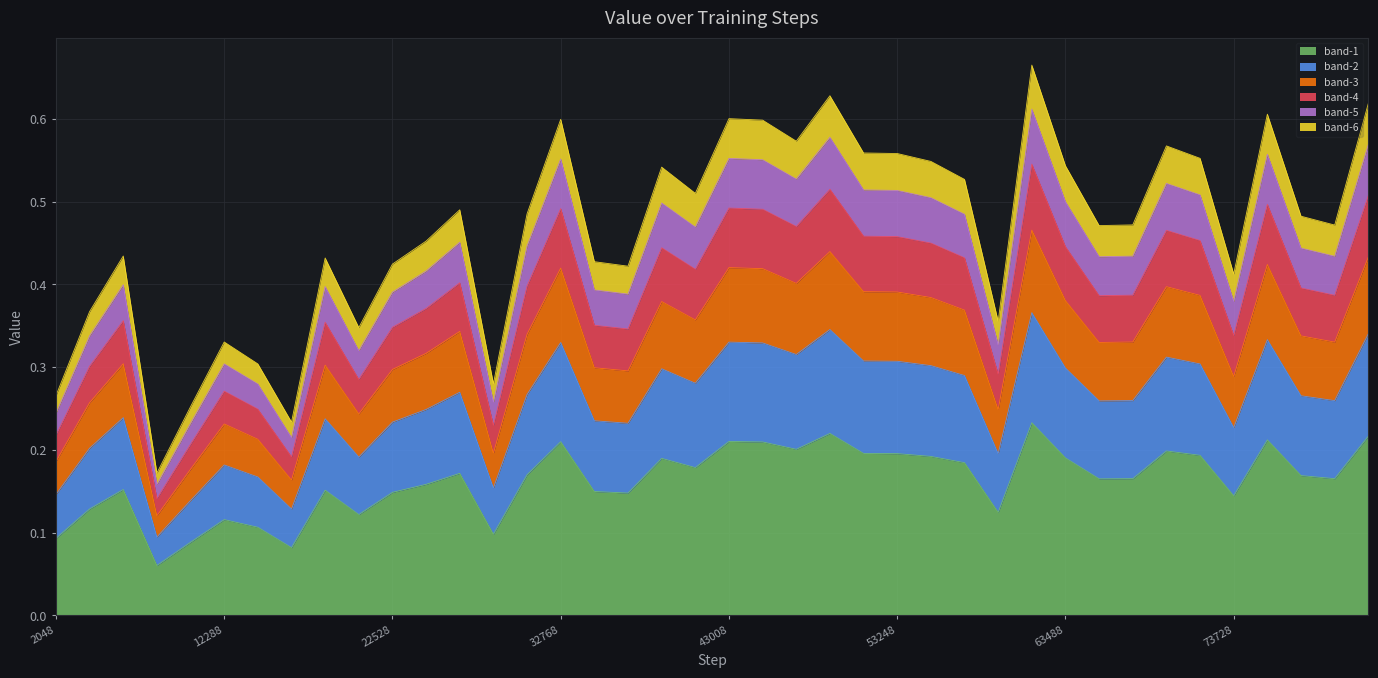

What is the value of the 37th point from the left?

0.2